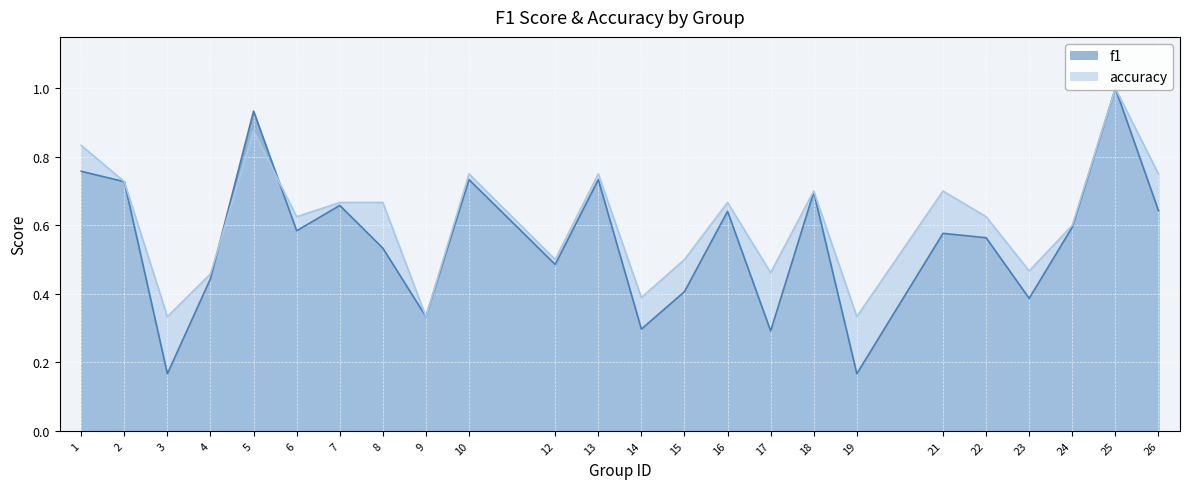

List the series in order of their overall mean, highest first.

accuracy, f1